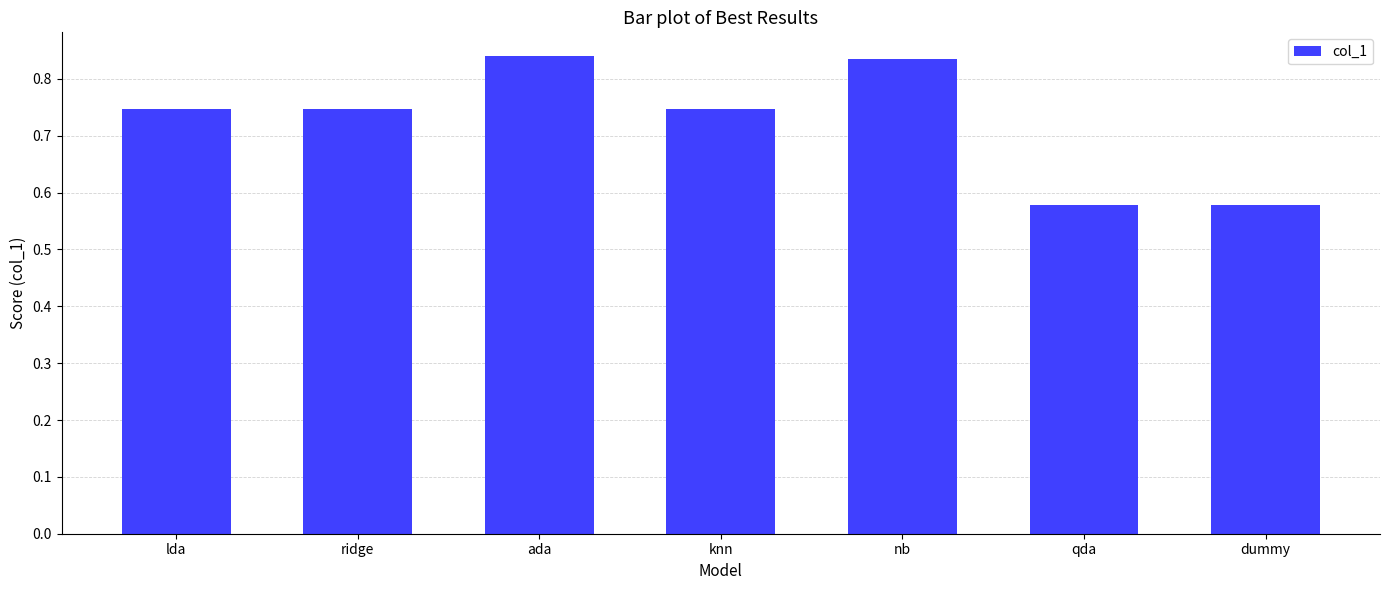

What position from the right is lda?

7